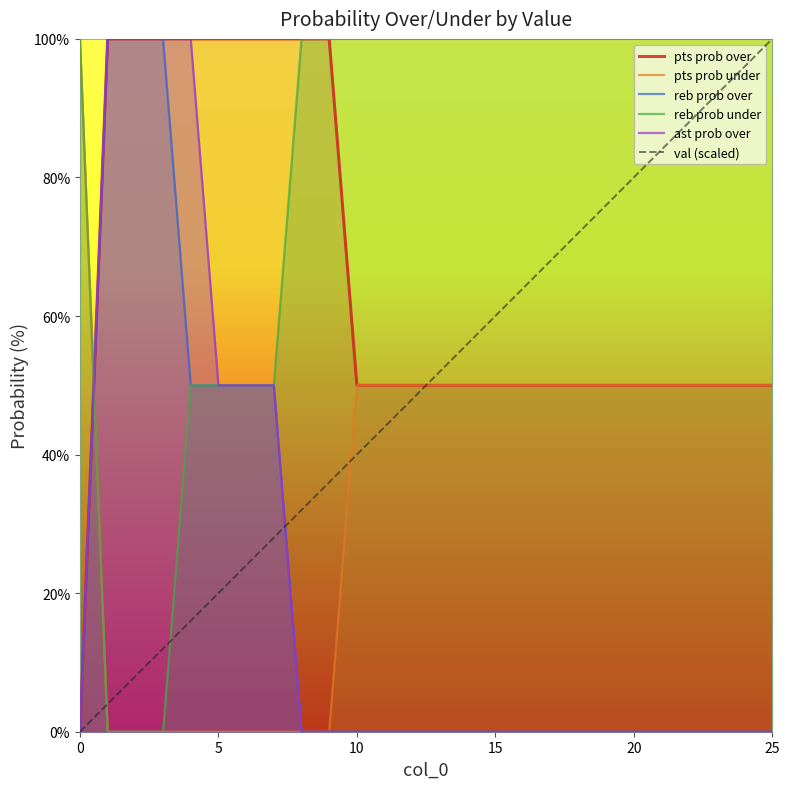

What is the difference between the highest and lowest values at 17?

100